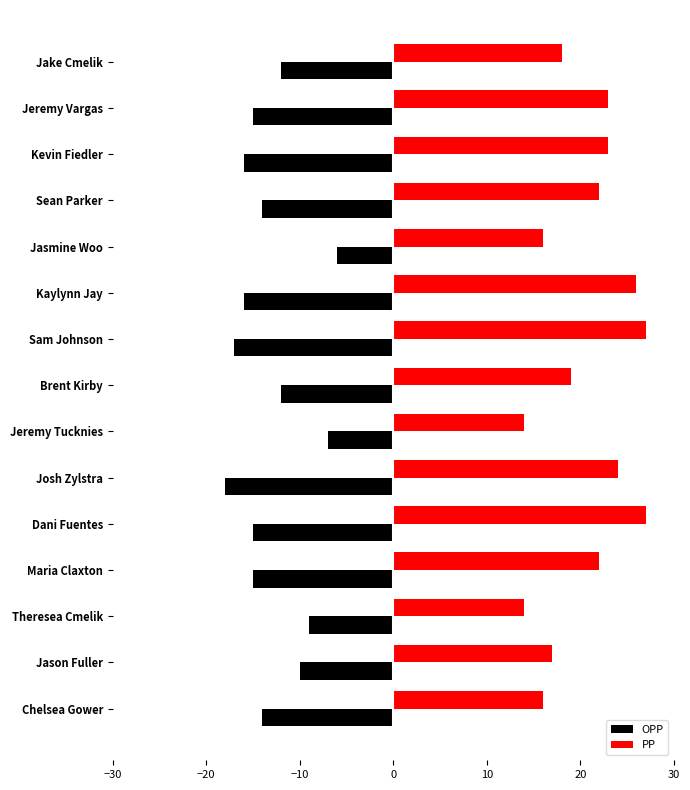

Where is OPP nearest to the value -12?

Jake Cmelik